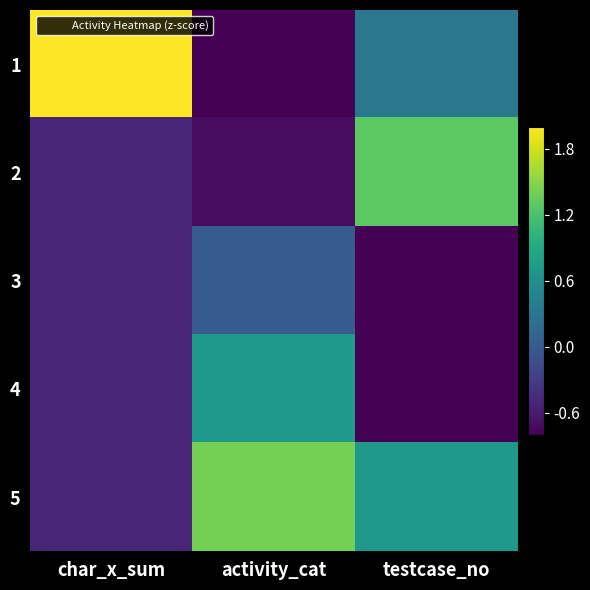

Which series has the widest spread of values?

1